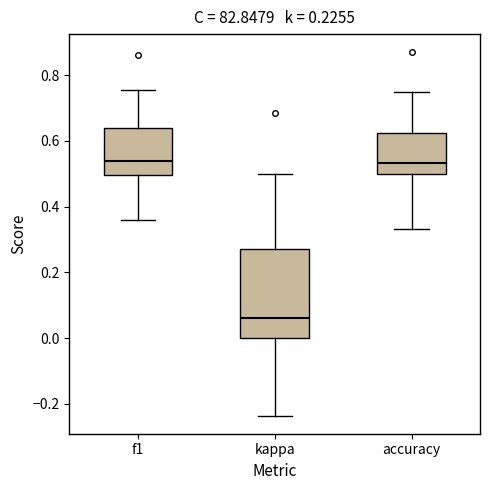

Reading left to right, read every box against the y-axis: the position of its median line, the range the box covers, and the ends of its whiskers. The values are not printed on the chart, so give them approximately, as read against the axis.

f1: median 0.54, box 0.50 to 0.64, whiskers 0.36 to 0.76
kappa: median 0.06, box 0.00 to 0.28, whiskers -0.24 to 0.50
accuracy: median 0.54, box 0.50 to 0.62, whiskers 0.34 to 0.76